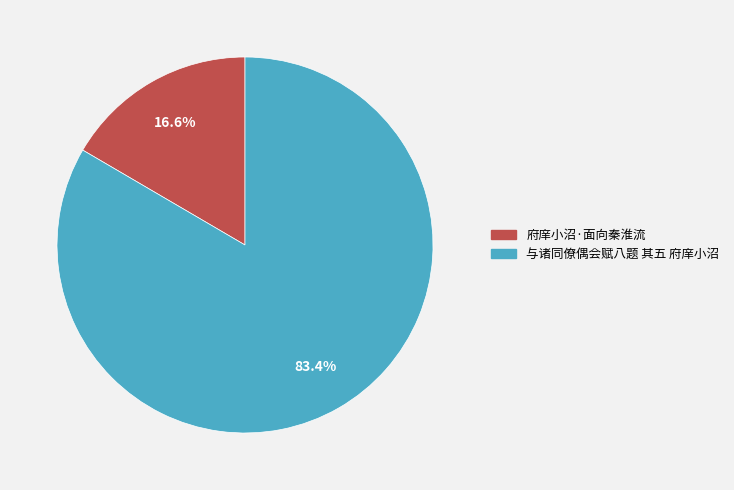

How many segments does this pie chart have?

2